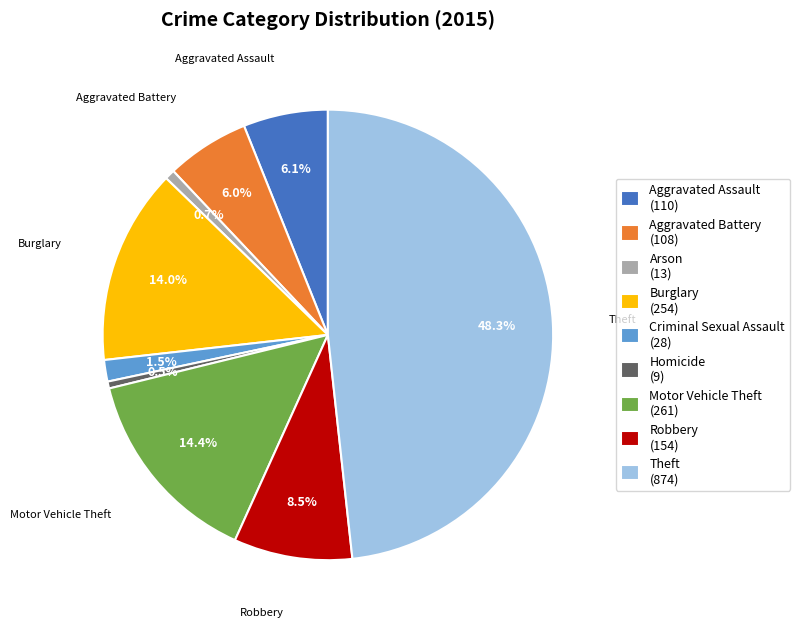

Approximately how many times larger is the value at Theft (874) compared to Aggravated Battery (108)?

8.1